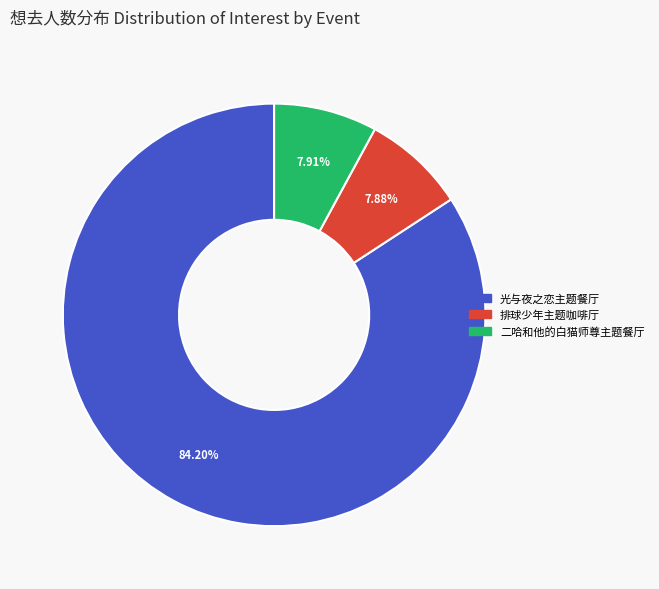

Is there any slice that represents more than half of the pie?

Yes